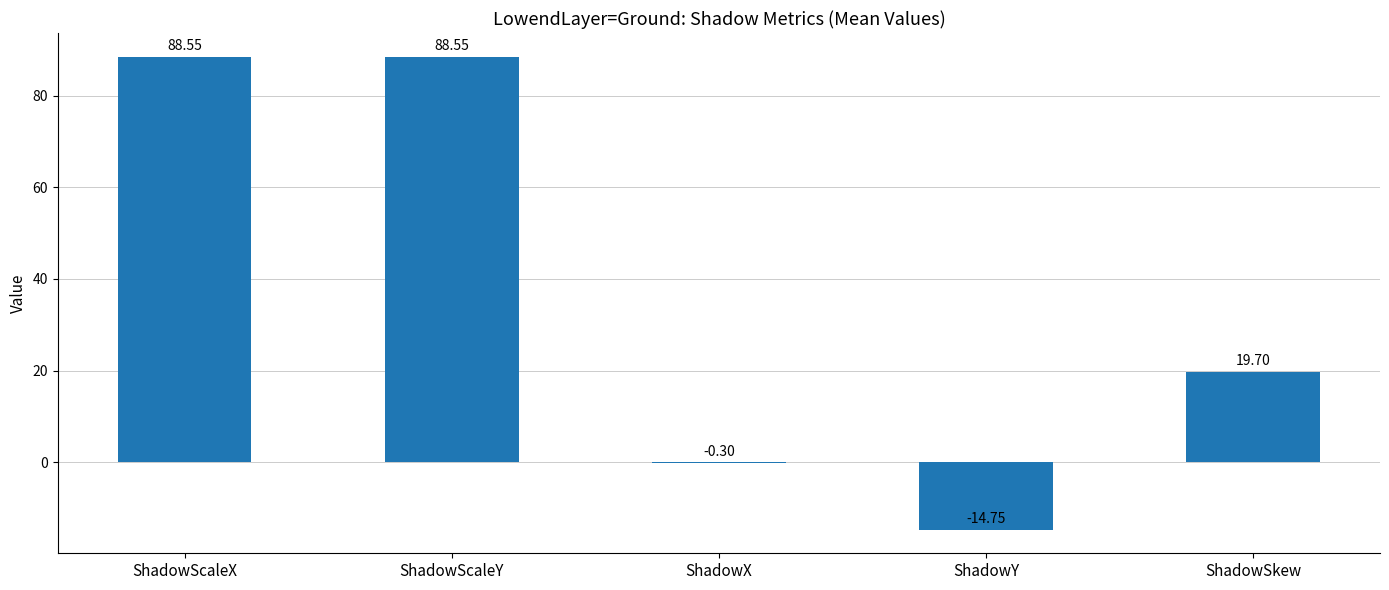

Which has a higher value, ShadowScaleY or ShadowSkew?

ShadowScaleY